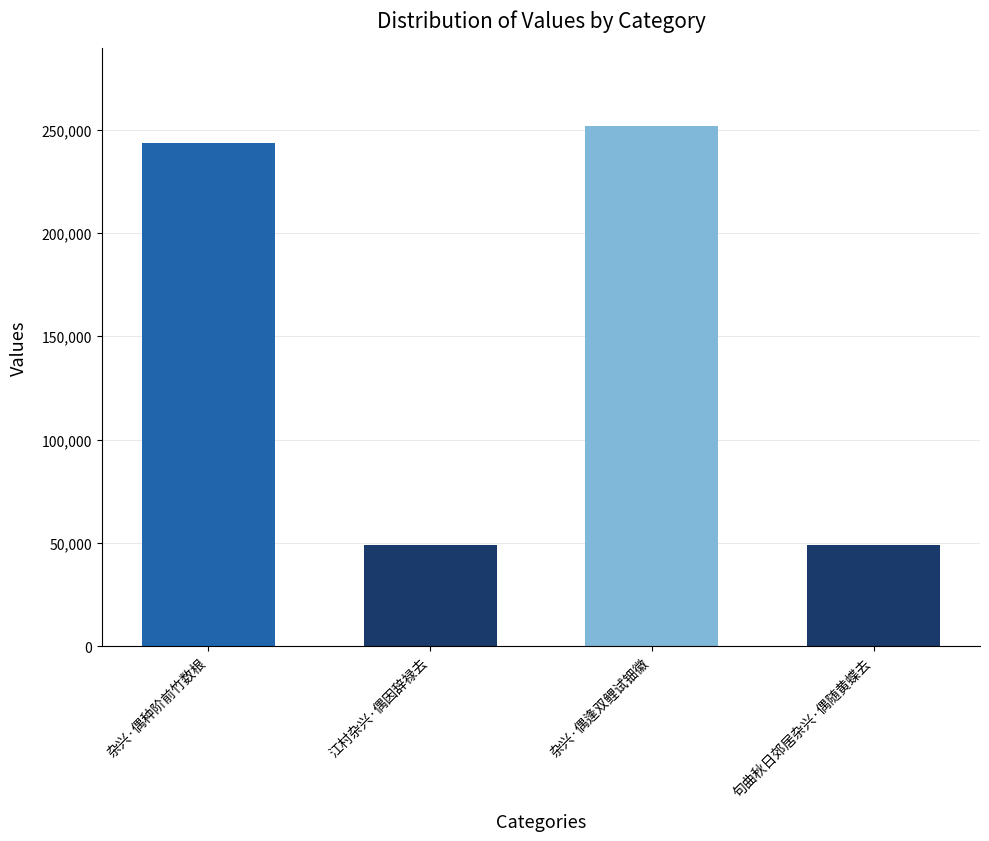

What is the value of the 1st bar from the left?

243533